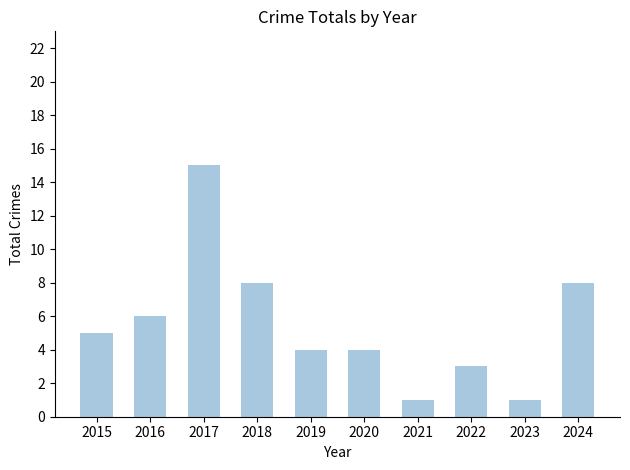

Does the chart contain stacked bars?

No